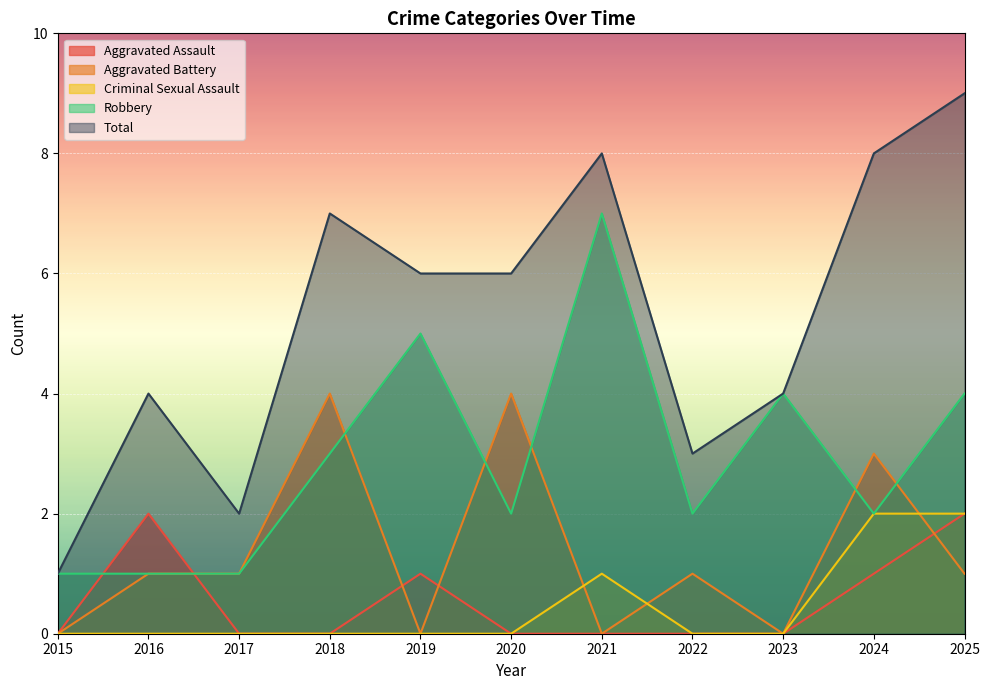

Reading left to right, what are all the values shown in this chart?

Aggravated Assault: 0	2	0	0	1	0	0	0	0	1	2
Aggravated Battery: 0	1	1	4	0	4	0	1	0	3	1
Criminal Sexual Assault: 0	0	0	0	0	0	1	0	0	2	2
Robbery: 1	1	1	3	5	2	7	2	4	2	4
Total: 1	4	2	7	6	6	8	3	4	8	9